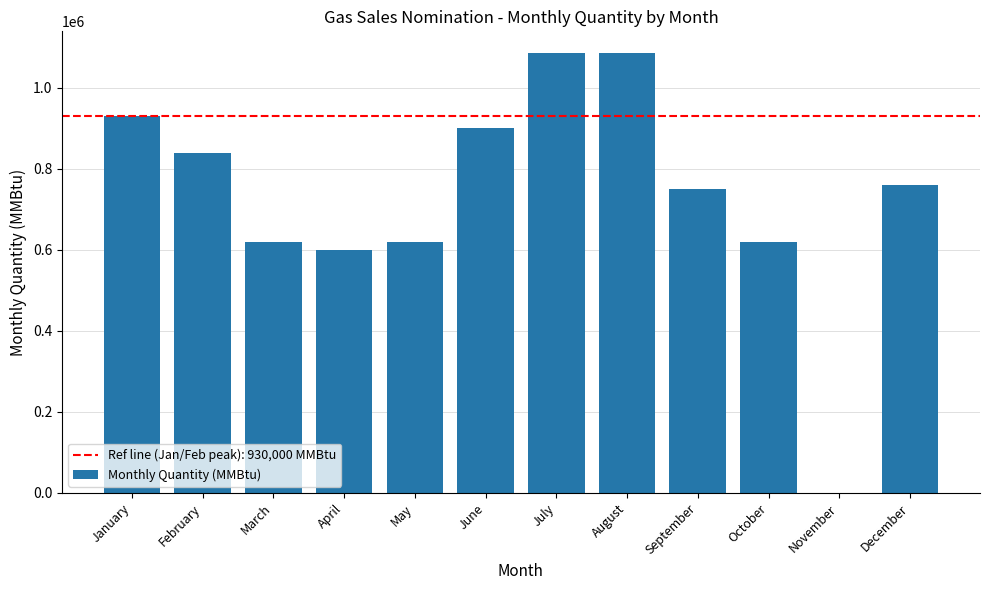

Is it true that the value at July is 1085000?

True